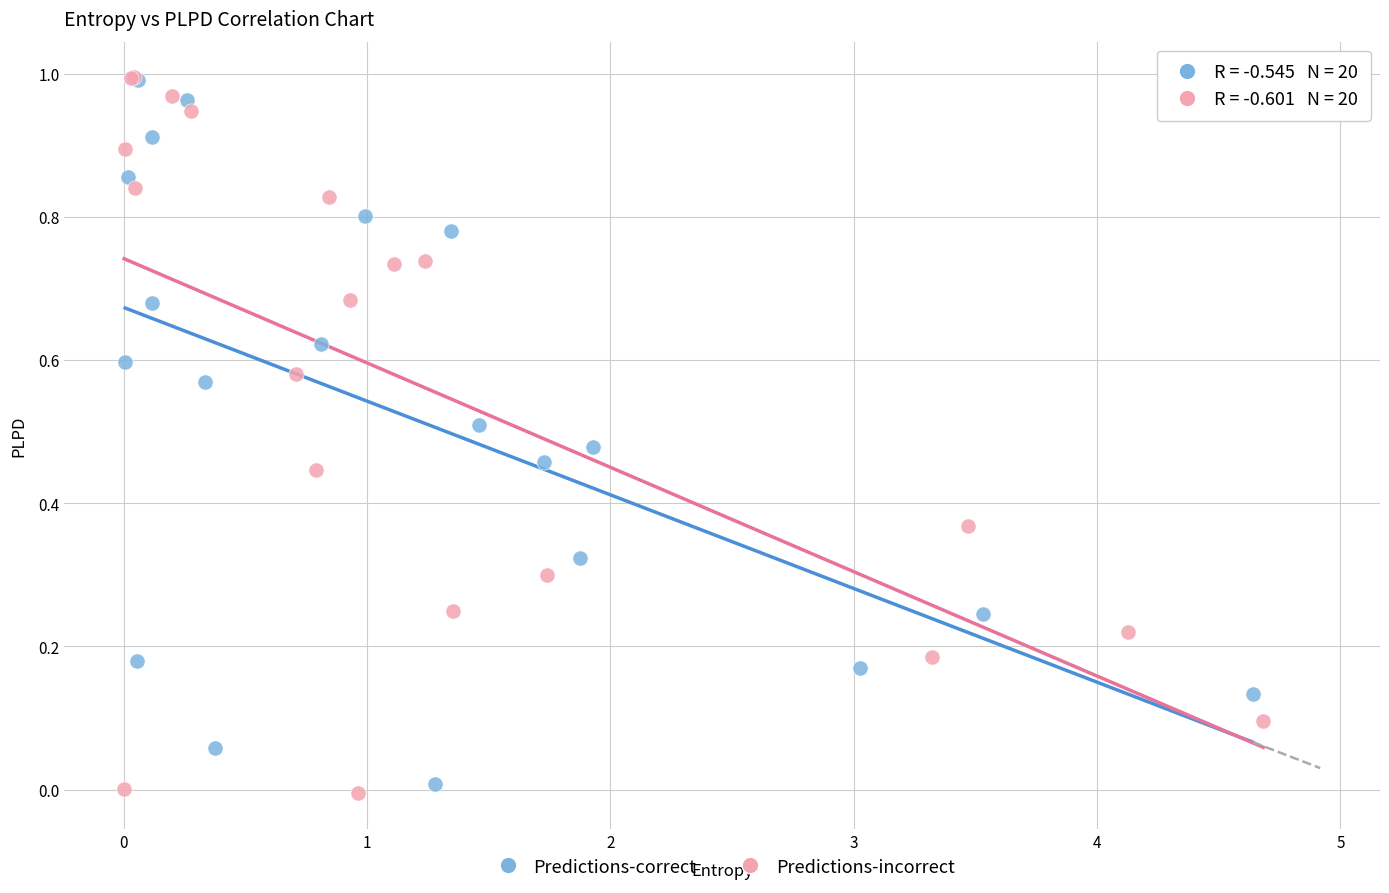

Which series has the widest spread of Y values?

Predictions-incorrect